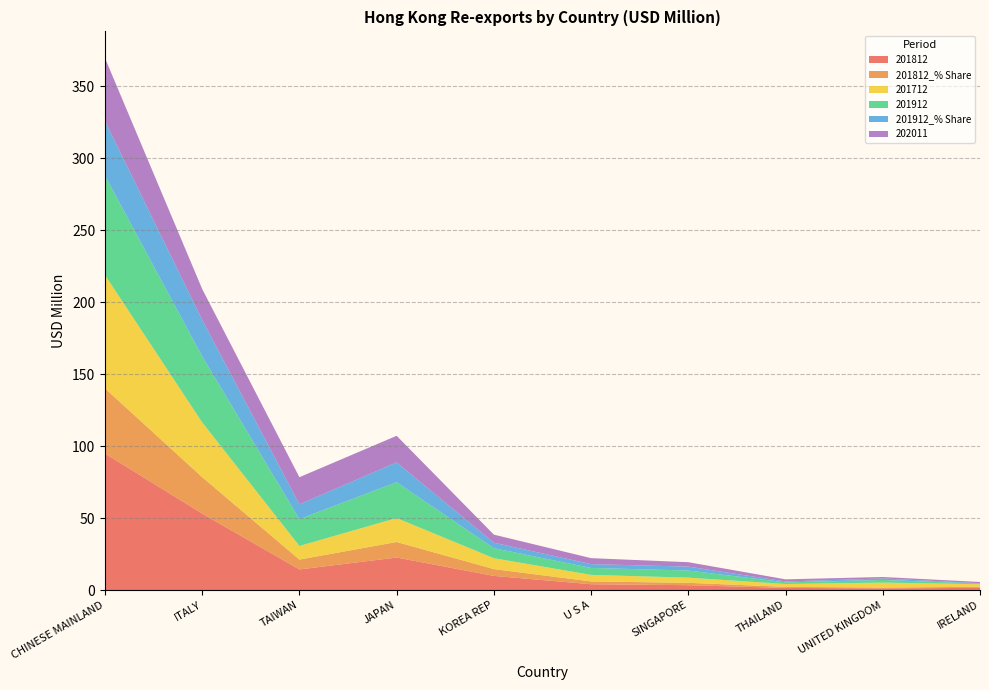

Reading left to right, extract all data points from this chart.

201812: CHINESE MAINLAND=94.9	ITALY=53.1	TAIWAN=14.4	JAPAN=22.6	KOREA REP=9.9	U S A=4.1	SINGAPORE=3.4	THAILAND=1.5	UNITED KINGDOM=1.2	IRELAND=1.6
201812_% Share: CHINESE MAINLAND=45.2	ITALY=25.3	TAIWAN=6.8	JAPAN=10.8	KOREA REP=4.7	U S A=1.9	SINGAPORE=1.6	THAILAND=0.7	UNITED KINGDOM=0.6	IRELAND=0.7
201712: CHINESE MAINLAND=78.8	ITALY=38.0	TAIWAN=9.5	JAPAN=16.6	KOREA REP=7.6	U S A=4.5	SINGAPORE=3.6	THAILAND=2.0	UNITED KINGDOM=3.4	IRELAND=1.8
201912: CHINESE MAINLAND=69.0	ITALY=45.9	TAIWAN=18.6	JAPAN=24.9	KOREA REP=6.9	U S A=4.8	SINGAPORE=4.9	THAILAND=1.1	UNITED KINGDOM=1.8	IRELAND=0.4
201912_% Share: CHINESE MAINLAND=37.9	ITALY=25.3	TAIWAN=10.3	JAPAN=13.7	KOREA REP=3.8	U S A=2.7	SINGAPORE=2.7	THAILAND=0.6	UNITED KINGDOM=1.0	IRELAND=0.2
202011: CHINESE MAINLAND=43.8	ITALY=21.5	TAIWAN=18.8	JAPAN=18.5	KOREA REP=5.6	U S A=4.1	SINGAPORE=3.1	THAILAND=1.5	UNITED KINGDOM=1.0	IRELAND=0.8